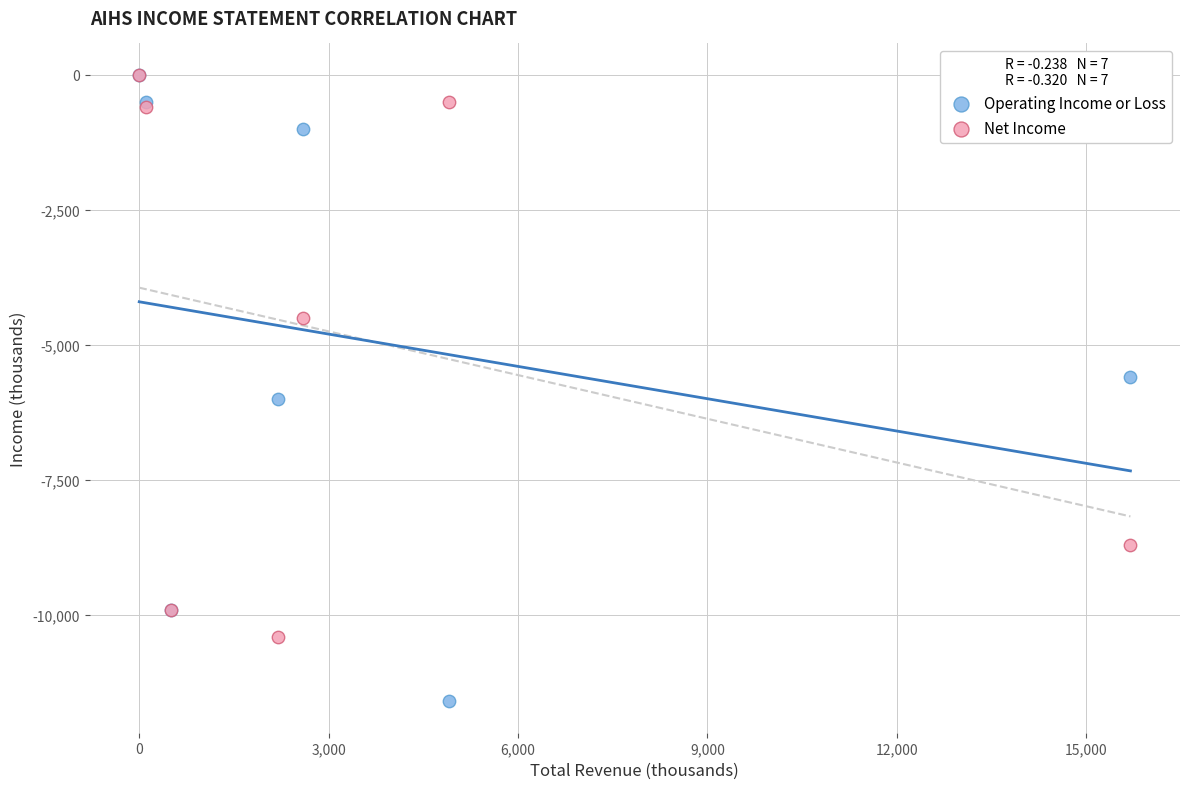

What are all the series names shown in the legend?

Operating Income or Loss, Net Income